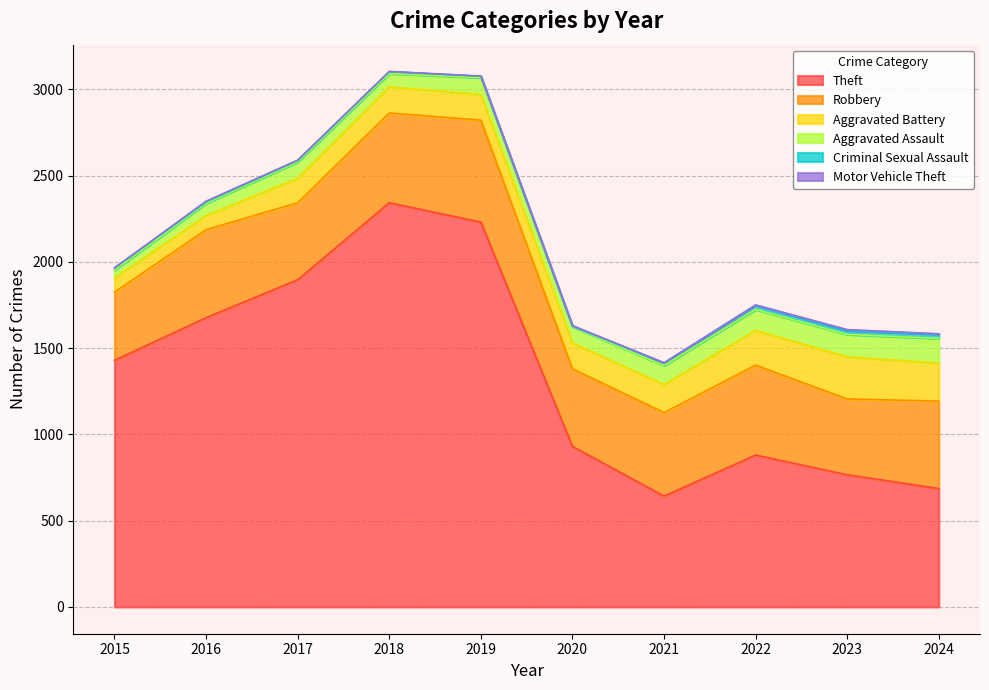

Where is the first local minimum for Aggravated Assault?

2018